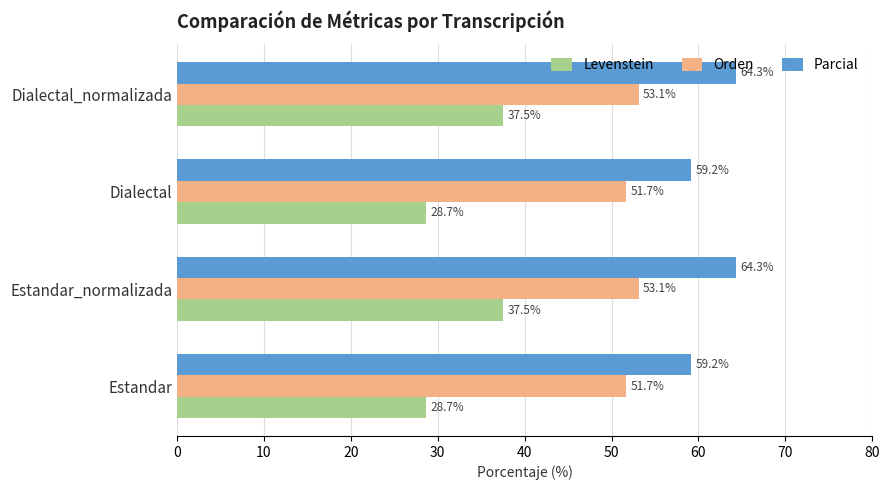

What is the maximum value shown in the chart?

64.3